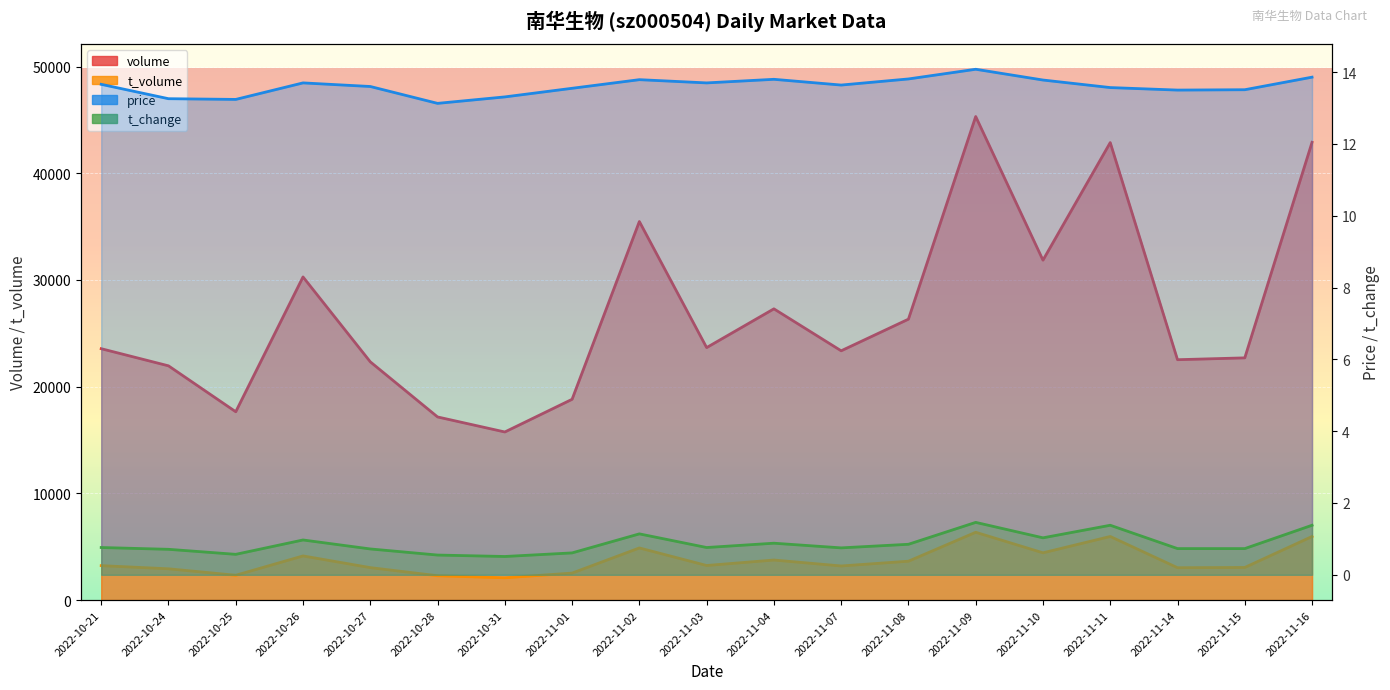

What position from the right is 2022-11-07?

8